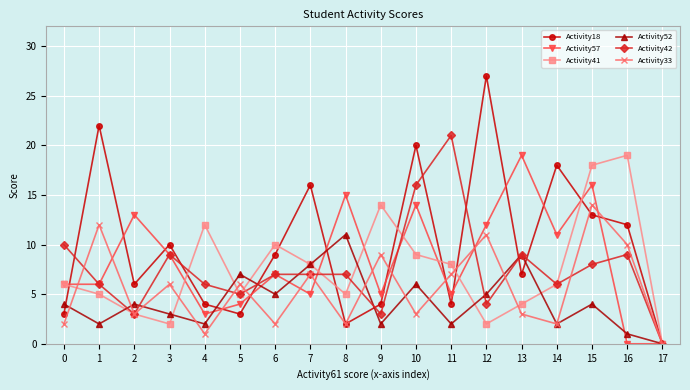

Does the chart have visible grid lines?

Yes